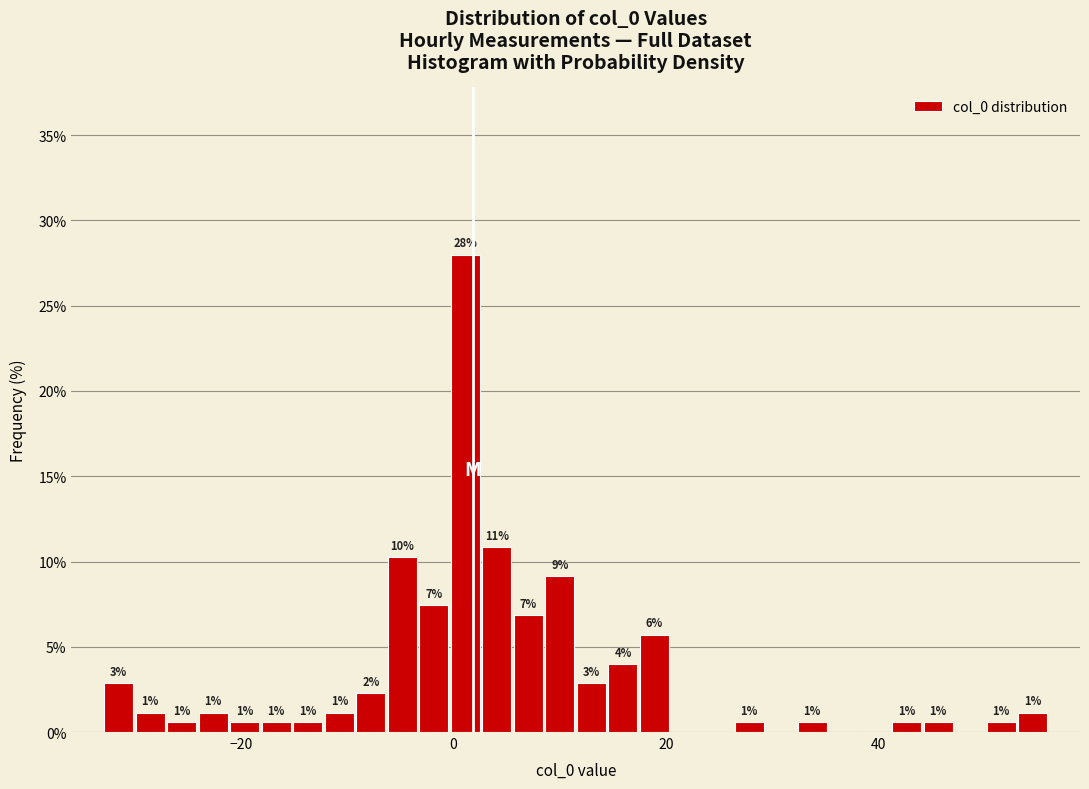

Around what value on the x-axis is the tallest bar? Give the approximate position of its centre, as read against the axis.

2